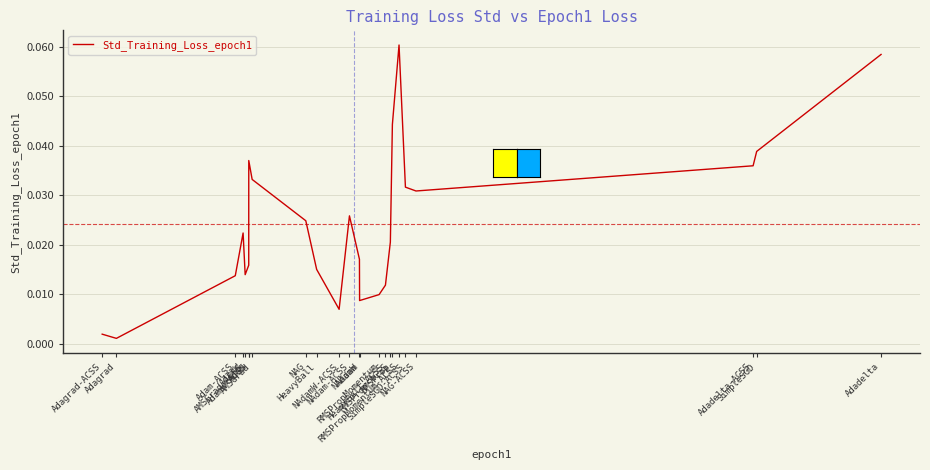

Rank the categories by value from highest to lowest.

RMSPropMomentum-ACSS, Adadelta, RMSProp, SimpleSGD, AdamW-ACSS, Adadelta-ACSS, AMSGrad, SimpleSGD-ACSS, NAG-ACSS, NAdam-ACSS, NAG, AdamW, RMSProp-ACSS, NAdamW, Adam, HeavyBall, AMSGrad-ACSS, Adam-ACSS, HeavyBall-ACSS, RMSPropMomentum, NAdam, NAdamW-ACSS, Adagrad-ACSS, Adagrad